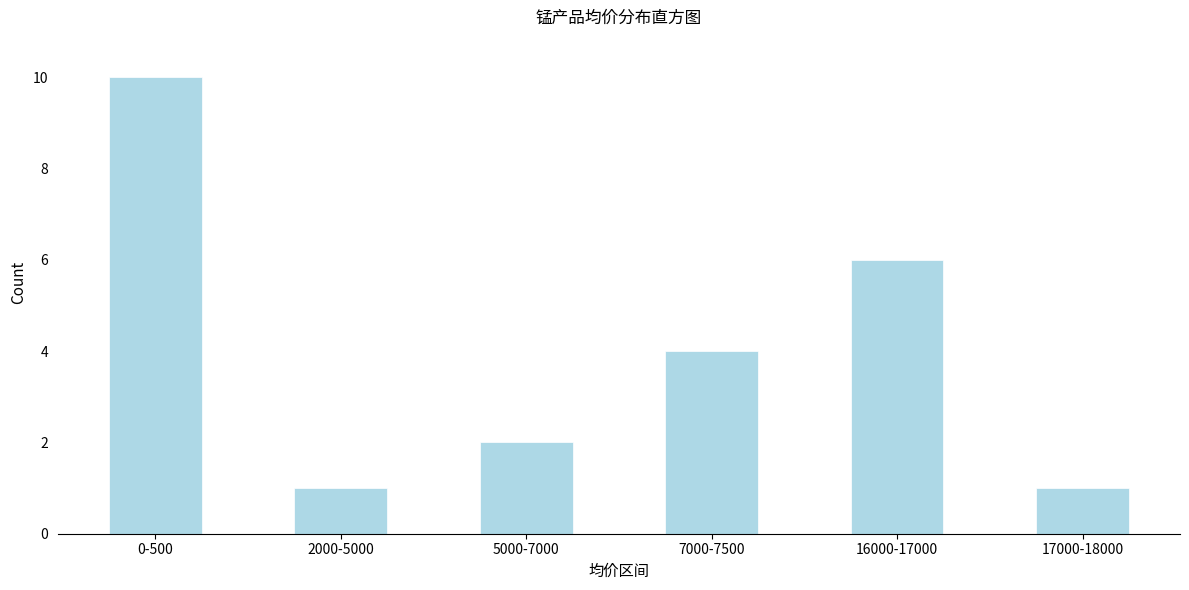

Reading right to left, what are all the values shown in this chart?

1	6	4	2	1	10